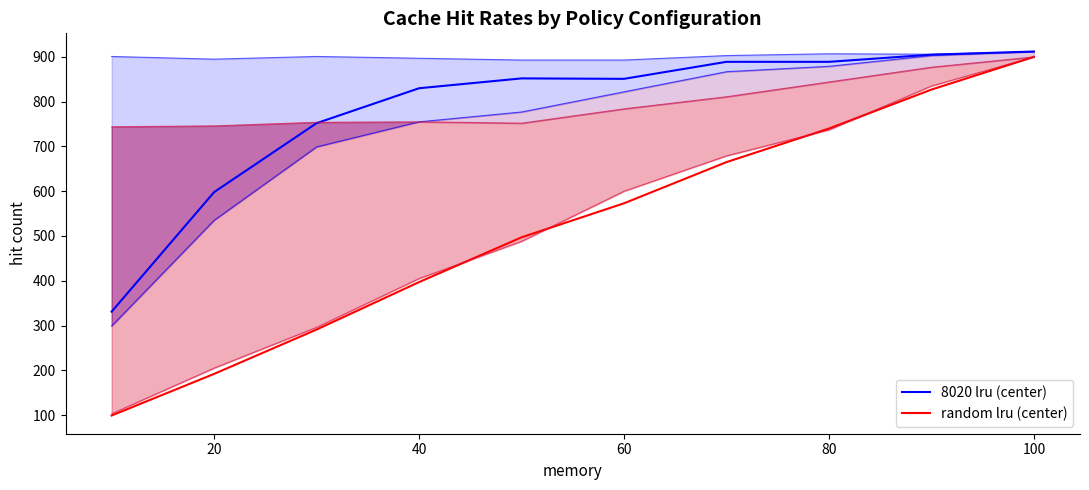

Does the chart have visible grid lines?

No